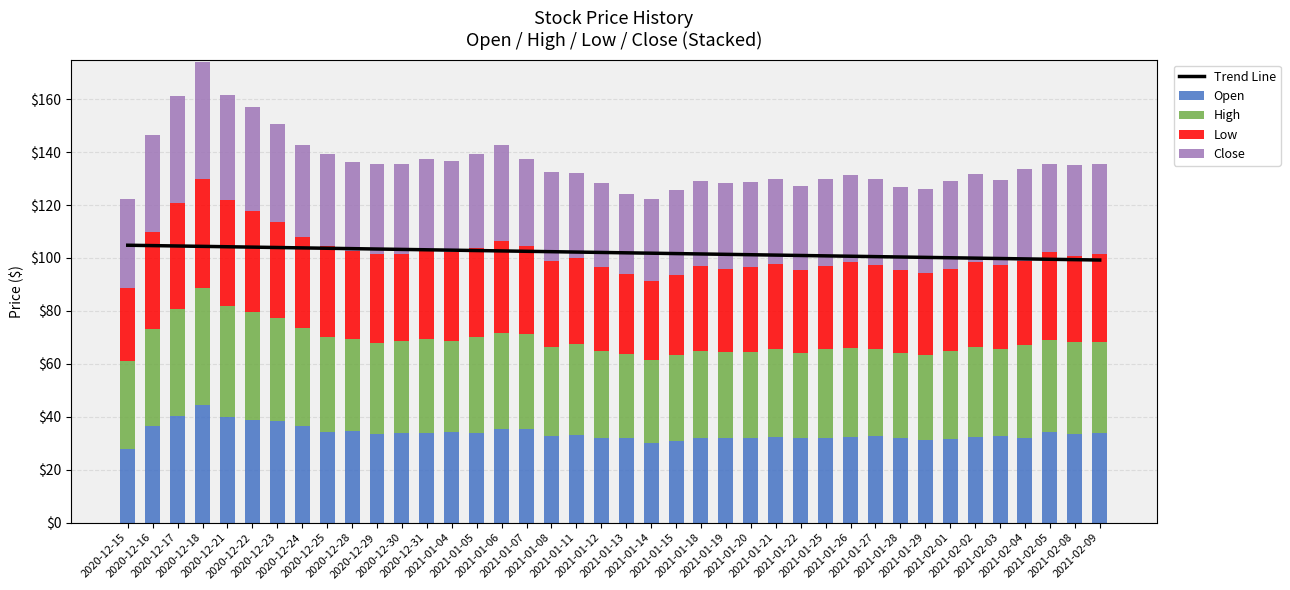

Is it true that Open equals 51.7 at 2020-12-25?

False